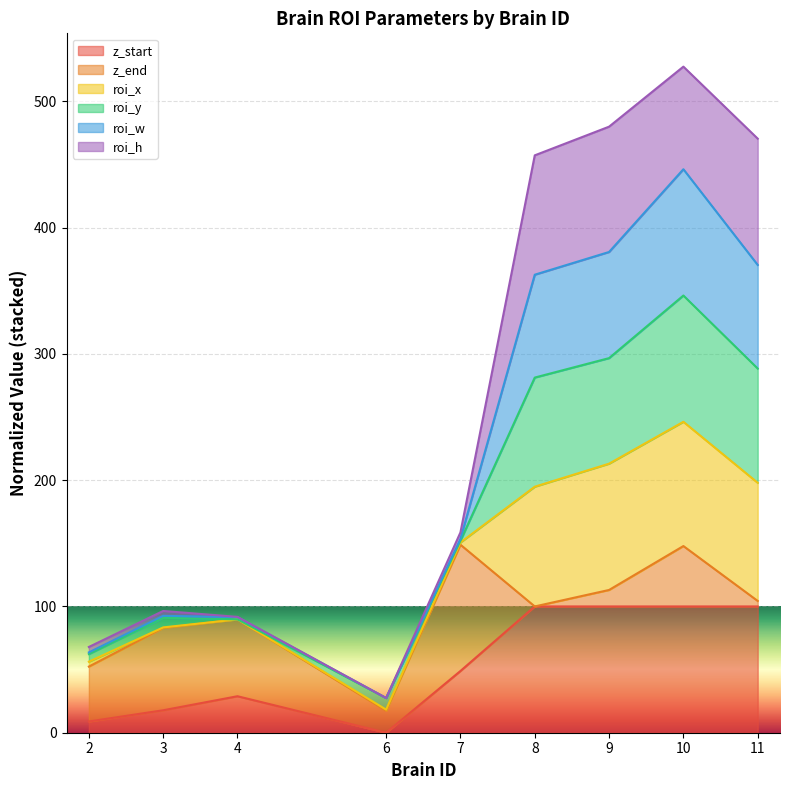

Which has a higher value, 8 or 7?

8